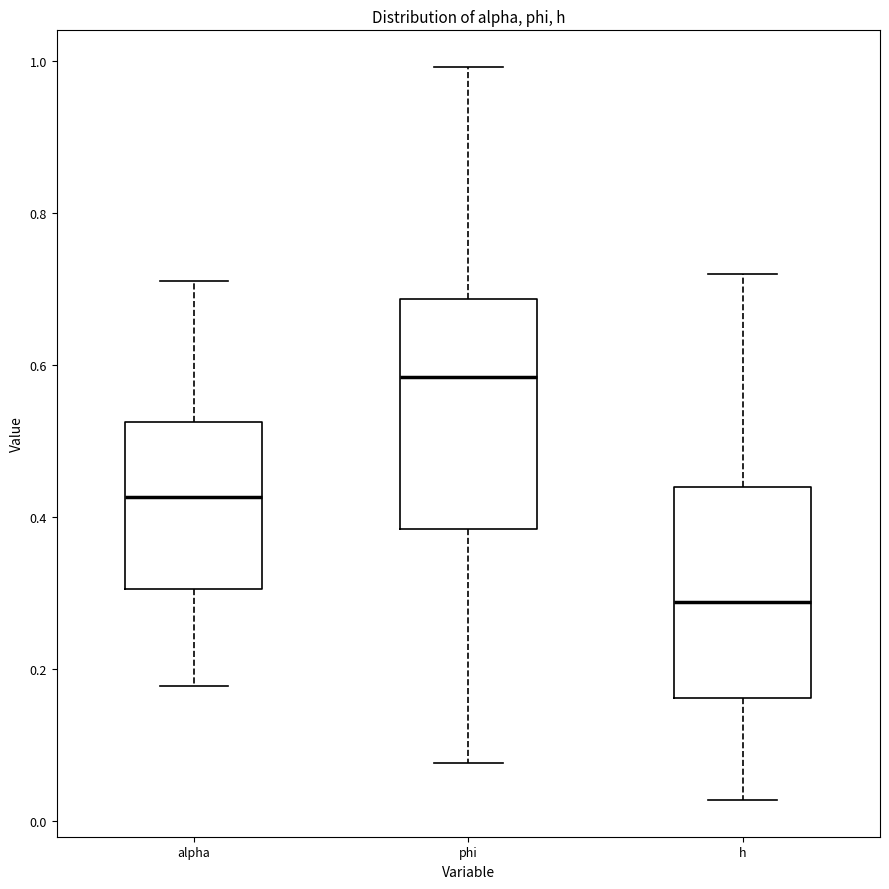

Comparing the boxes themselves (not the whiskers), which one is the tallest?

phi